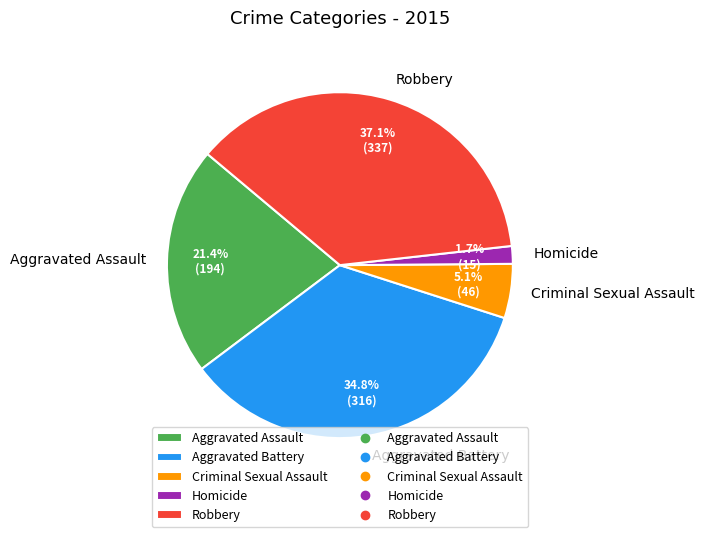

To the nearest percent, what is the average slice percentage?

20%